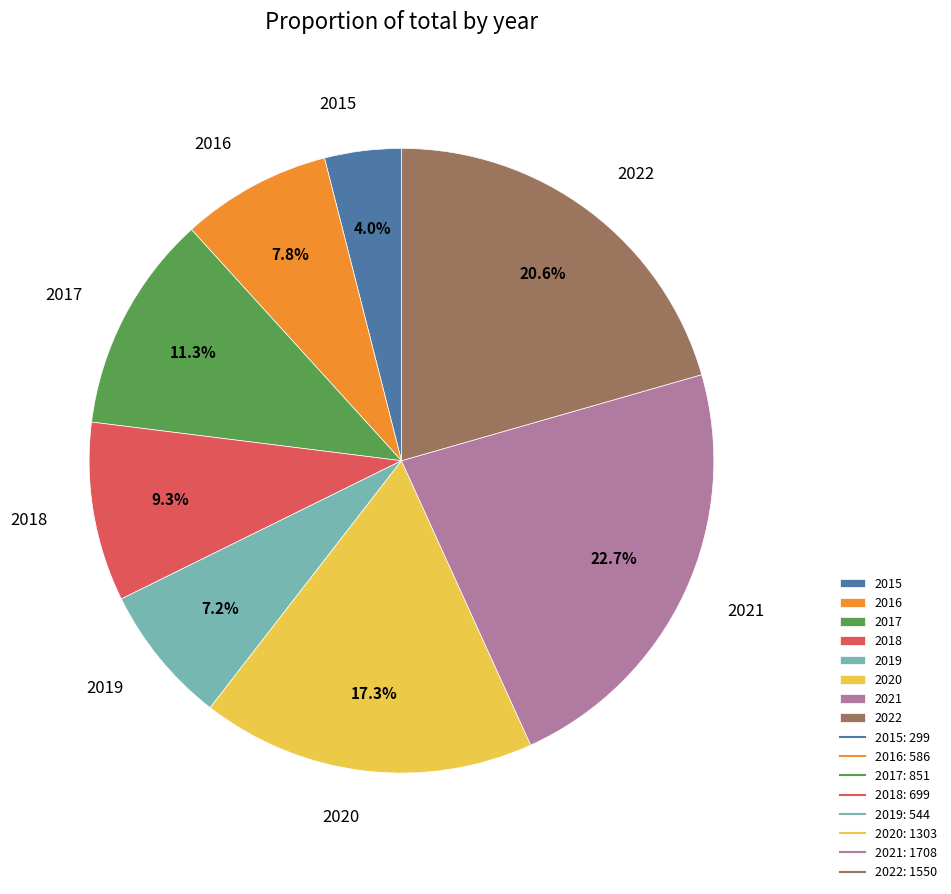

To the nearest percent, what is the average slice percentage?

12%